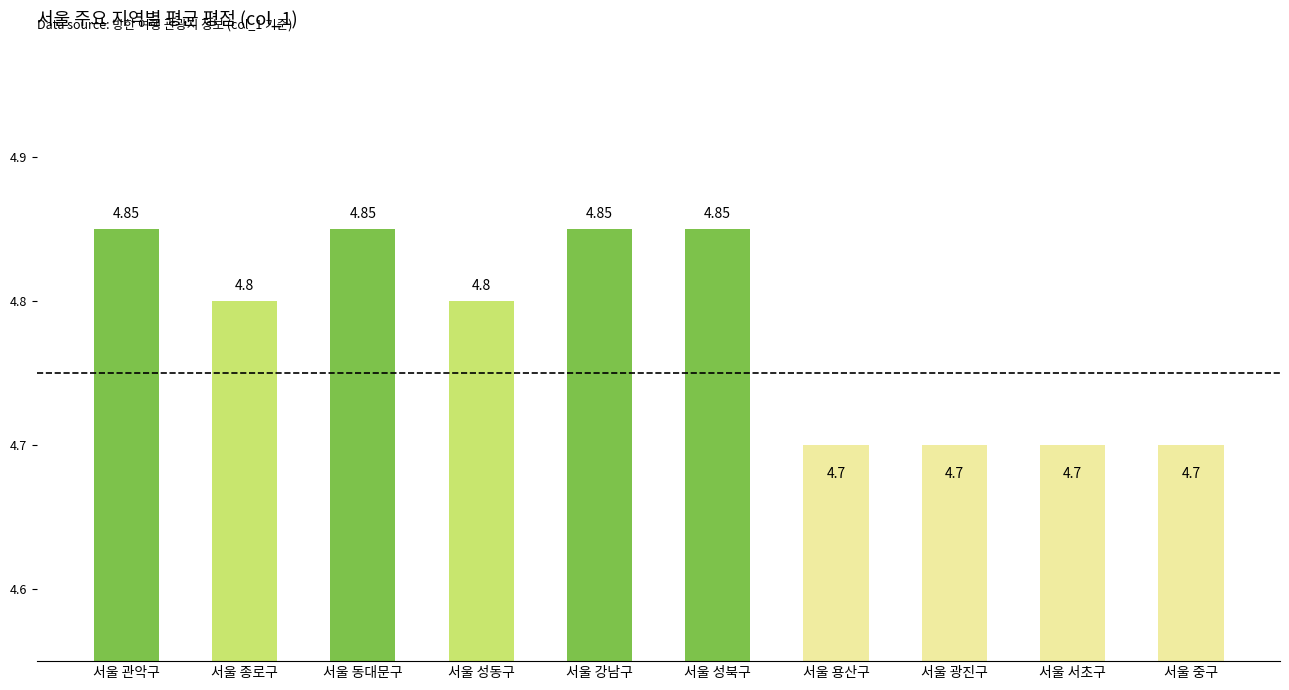

What is the average value?

4.8